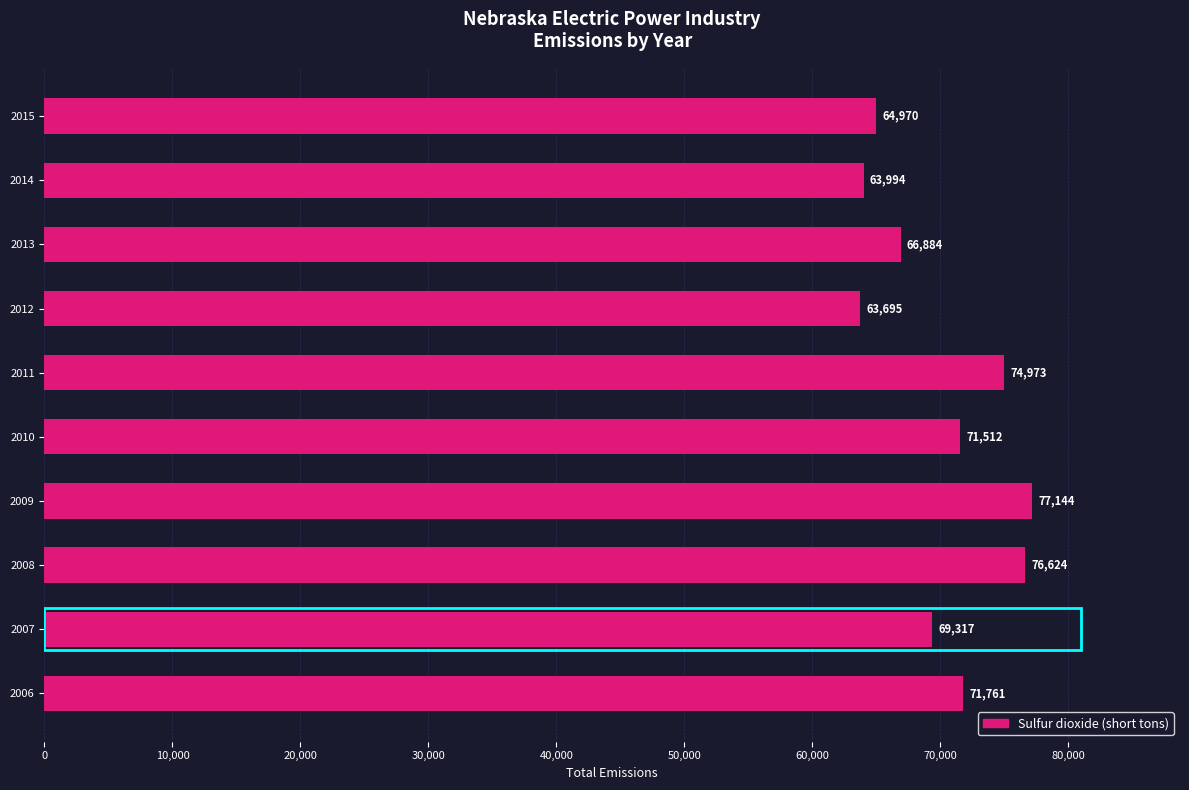

How many data points are less than 71512?

5